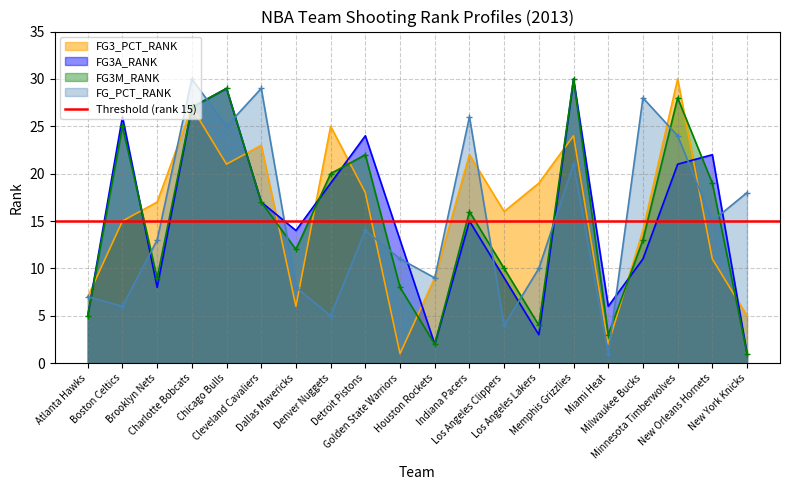

What is the label of the 17th point from the left?

Milwaukee Bucks